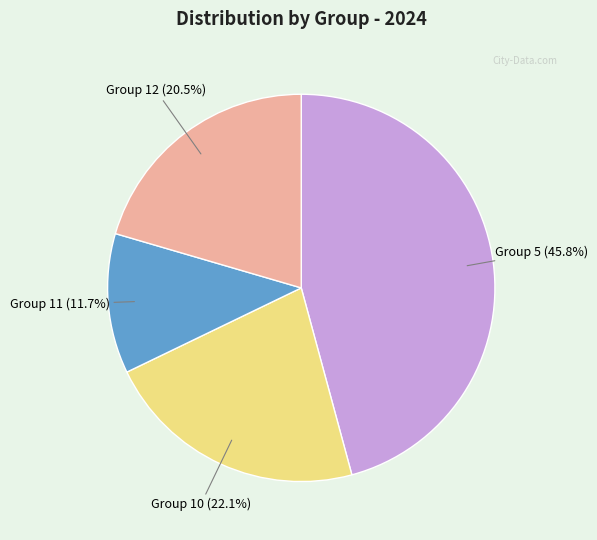

What percentage do Group 5 and Group 10 together represent?

67.8%